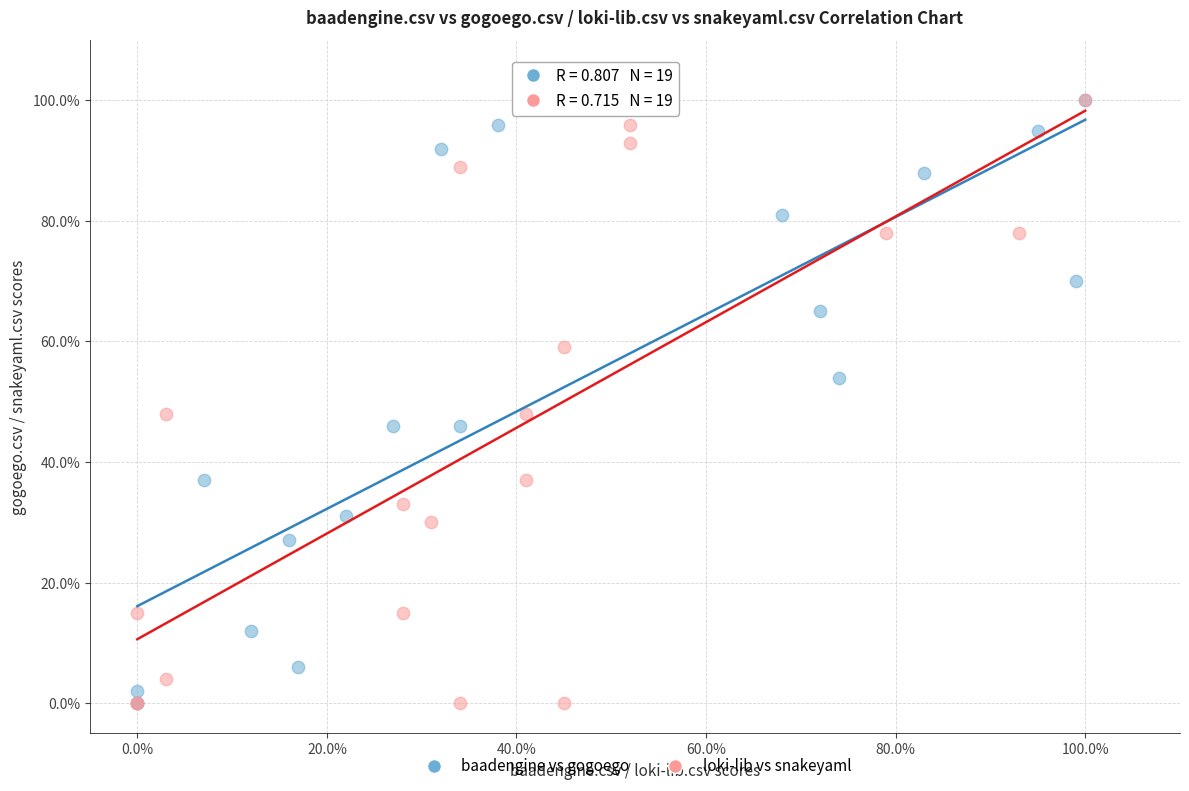

What are all the series names shown in the legend?

baadengine vs gogoego, loki-lib vs snakeyaml